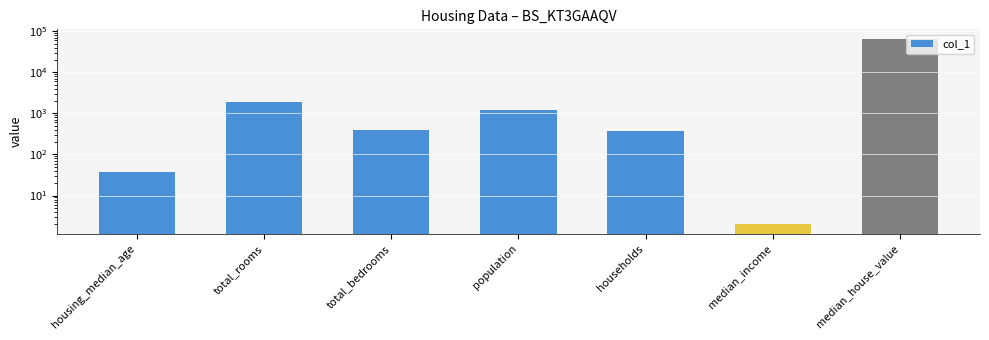

What is the value of the 2nd bar from the left?

1892.0